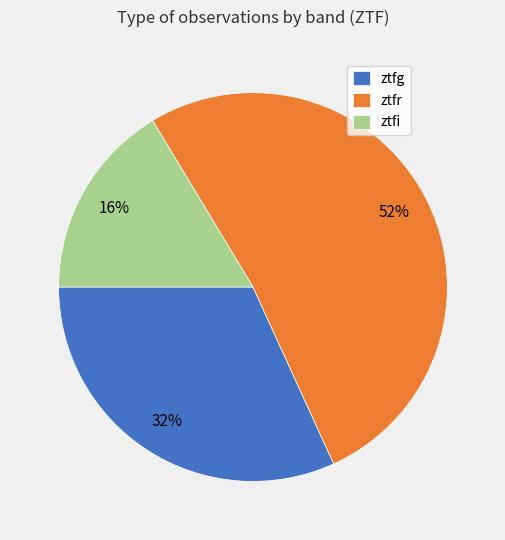

Rank the categories by value from lowest to highest.

ztfi, ztfg, ztfr